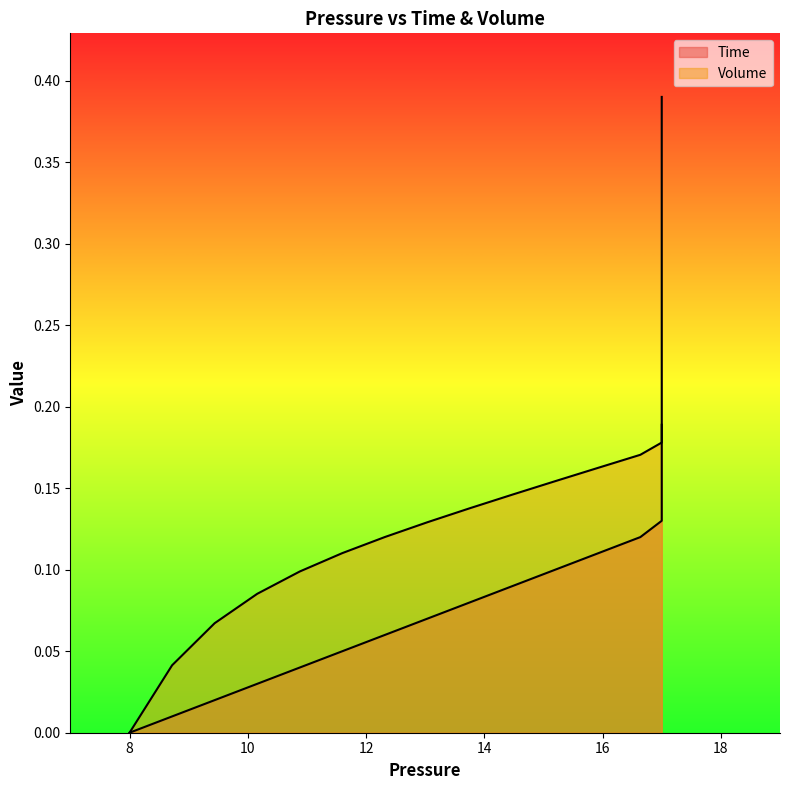

True or false: Time and Volume intersect in this chart.

True